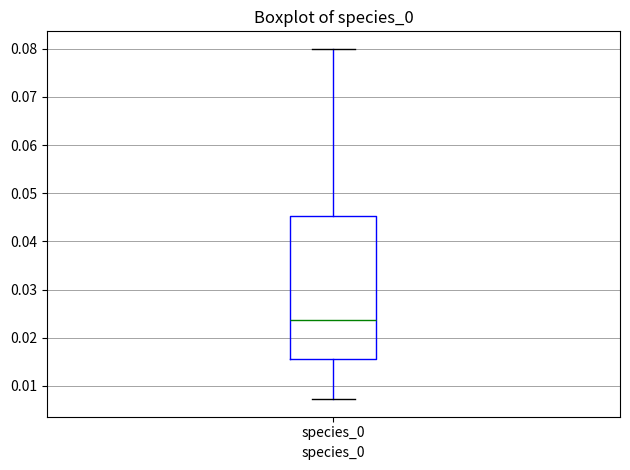

Read this box plot against the y-axis: the position of the median line, the range covered by the box, and the ends of both whiskers. The values are not printed on the chart, so give them approximately, as read against the axis.

median 0.024, box 0.016 to 0.045, whiskers 0.007 to 0.080